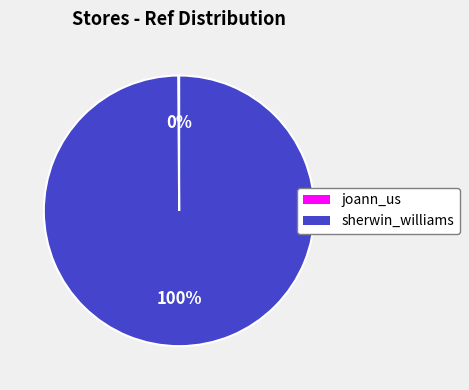

Is sherwin_williams the majority of the pie?

Yes